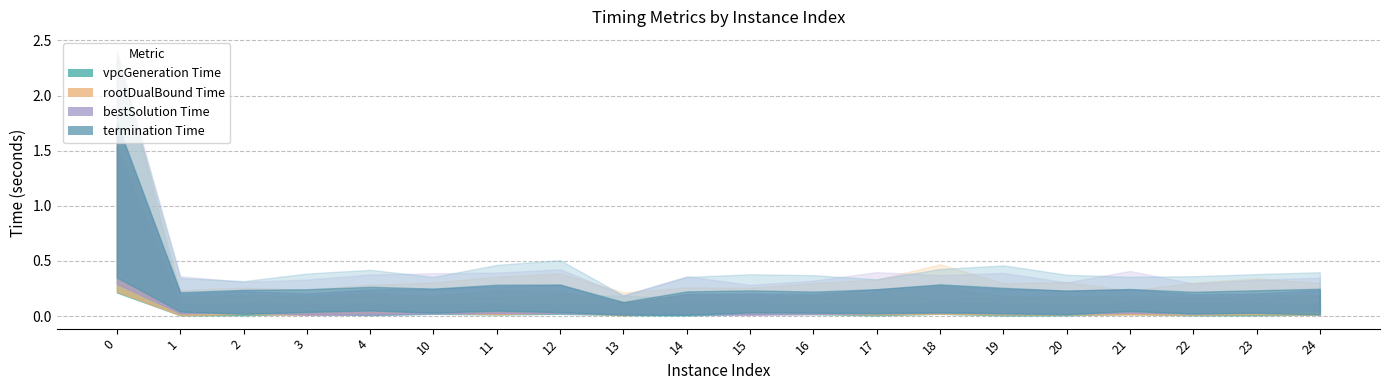

At how many categories does at least one series exceed 1?

1